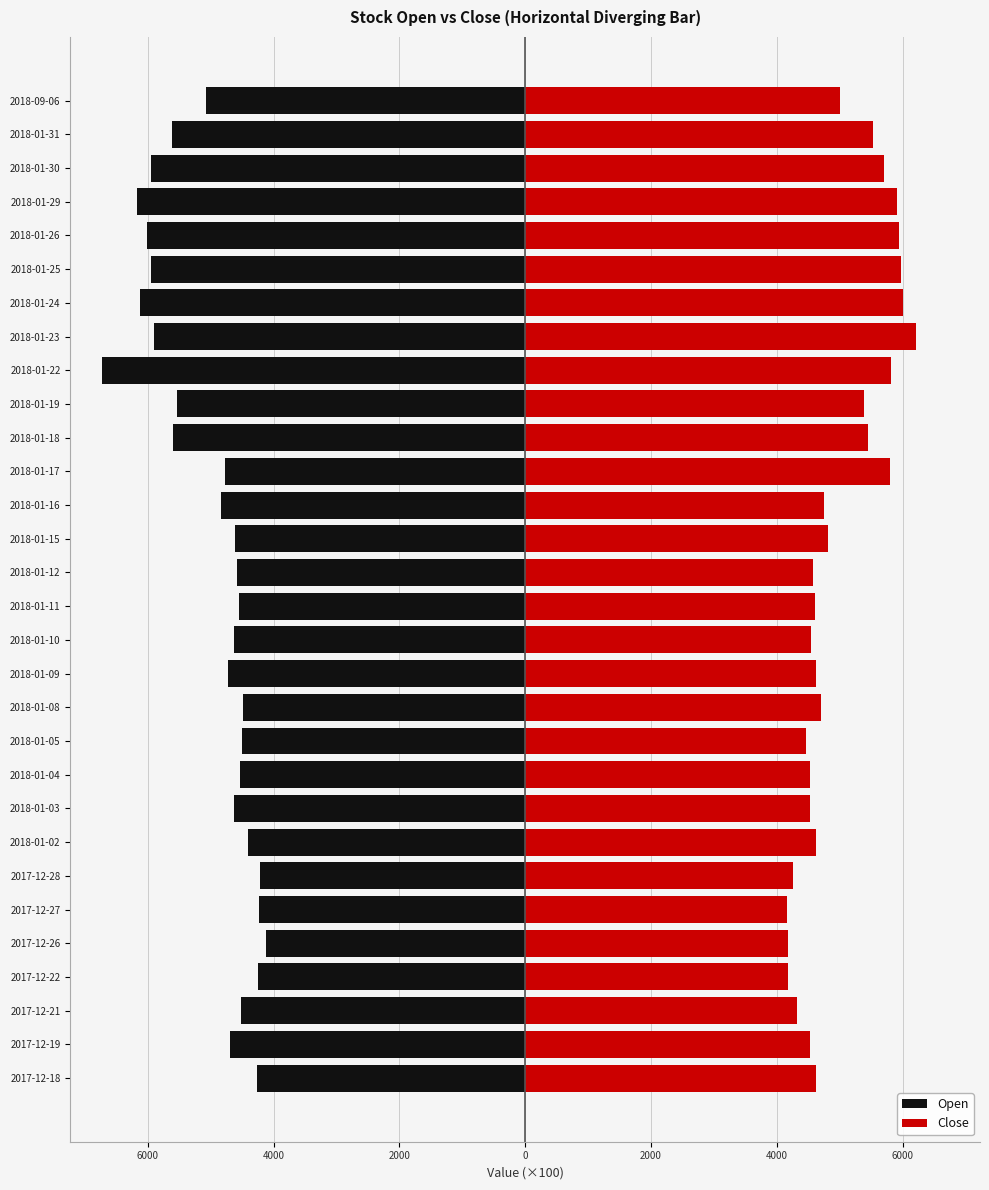

Reading left to right, what are all the values shown in this chart?

Open: -42.5	-47.0	-45.2	-42.4	-41.1	-42.2	-42.1	-44.0	-46.4	-45.3	-45.0	-44.9	-47.2	-46.4	-45.5	-45.8	-46.1	-48.3	-47.8	-56.0	-55.4	-67.3	-59.0	-61.2	-59.4	-60.1	-61.7	-59.5	-56.1	-50.8
Close: 46.3	45.3	43.2	41.8	41.7	41.6	42.6	46.2	45.2	45.2	44.7	47.0	46.3	45.4	46.1	45.8	48.1	47.5	58.0	54.5	53.8	58.2	62.2	60.1	59.8	59.5	59.1	57.1	55.3	50.0